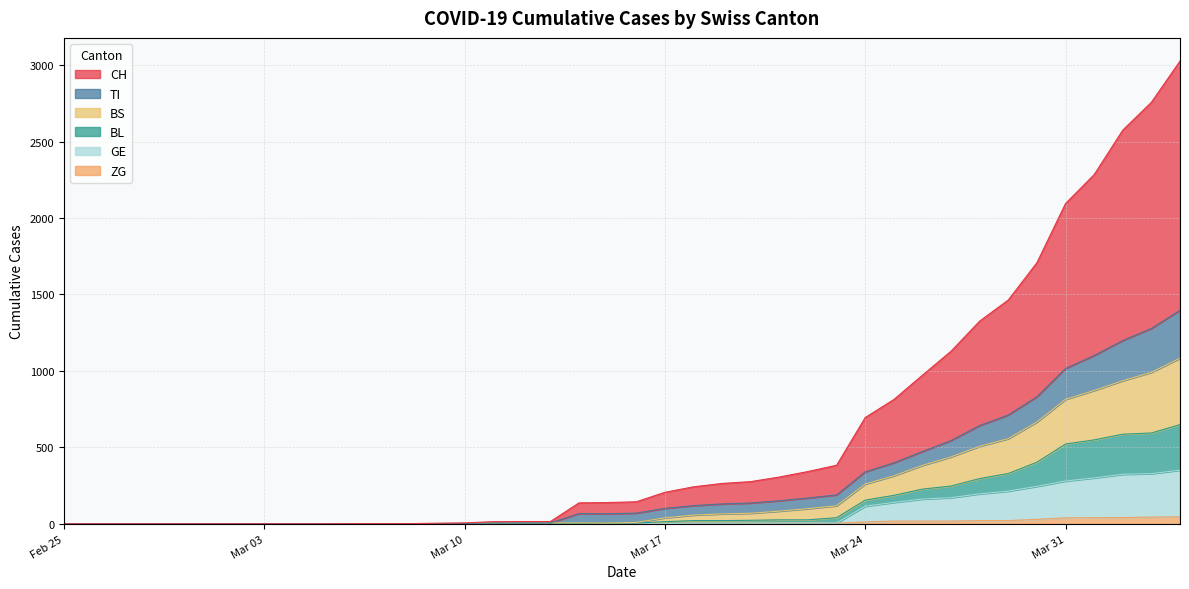

Count the number of categories in the chart.

40